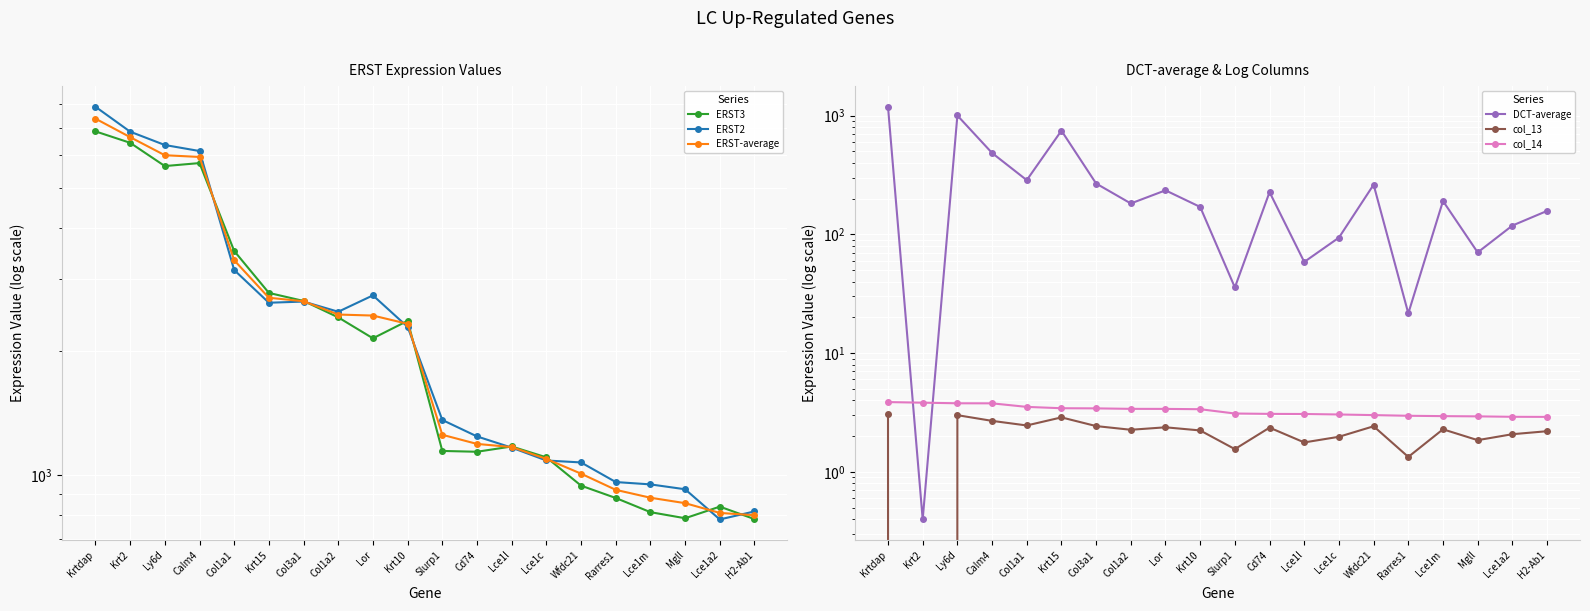

Reading right to left, extract all data points from this chart.

ERST3: H2-Ab1=782.4	Lce1a2=839.0	Mgll=786.2	Lce1m=813.4	Rarres1=880.6	Wfdc21=943.6	Lce1c=1105.6	Lce1l=1175.0	Cd74=1140.8	Slurp1=1146.0	Krt10=2374.7	Lor=2153.2	Col1a2=2421.1	Col3a1=2654.5	Krt15=2776.6	Col1a1=3511.4	Calm4=5744.6	Ly6d=5649.2	Krt2=6435.5	Krtdap=6860.8
ERST2: H2-Ab1=816.8	Lce1a2=780.9	Mgll=924.7	Lce1m=950.3	Rarres1=962.9	Wfdc21=1074.6	Lce1c=1086.3	Lce1l=1167.5	Cd74=1243.1	Slurp1=1363.1	Krt10=2295.5	Lor=2738.5	Col1a2=2498.7	Col3a1=2645.2	Krt15=2627.9	Col1a1=3156.2	Calm4=6145.7	Ly6d=6356.3	Krt2=6849.3	Krtdap=7875.1
ERST-average: H2-Ab1=799.6	Lce1a2=809.9	Mgll=855.4	Lce1m=881.8	Rarres1=921.7	Wfdc21=1009.1	Lce1c=1096.0	Lce1l=1171.3	Cd74=1191.9	Slurp1=1254.5	Krt10=2335.1	Lor=2445.8	Col1a2=2459.9	Col3a1=2649.8	Krt15=2702.3	Col1a1=3333.8	Calm4=5945.1	Ly6d=6002.8	Krt2=6642.4	Krtdap=7367.9
DCT-average: H2-Ab1=157.6	Lce1a2=118.6	Mgll=70.5	Lce1m=191.0	Rarres1=21.6	Wfdc21=262.1	Lce1c=93.9	Lce1l=58.6	Cd74=226.9	Slurp1=35.7	Krt10=170.2	Lor=235.0	Col1a2=182.2	Col3a1=268.2	Krt15=747.7	Col1a1=286.3	Calm4=484.9	Ly6d=1003.3	Krt2=0.4	Krtdap=1189.0
col_13: H2-Ab1=2.2	Lce1a2=2.1	Mgll=1.8	Lce1m=2.3	Rarres1=1.3	Wfdc21=2.4	Lce1c=2.0	Lce1l=1.8	Cd74=2.4	Slurp1=1.6	Krt10=2.2	Lor=2.4	Col1a2=2.3	Col3a1=2.4	Krt15=2.9	Col1a1=2.5	Calm4=2.7	Ly6d=3.0	Krt2=-0.4	Krtdap=3.1
col_14: H2-Ab1=2.9	Lce1a2=2.9	Mgll=2.9	Lce1m=2.9	Rarres1=3.0	Wfdc21=3.0	Lce1c=3.0	Lce1l=3.1	Cd74=3.1	Slurp1=3.1	Krt10=3.4	Lor=3.4	Col1a2=3.4	Col3a1=3.4	Krt15=3.4	Col1a1=3.5	Calm4=3.8	Ly6d=3.8	Krt2=3.8	Krtdap=3.9